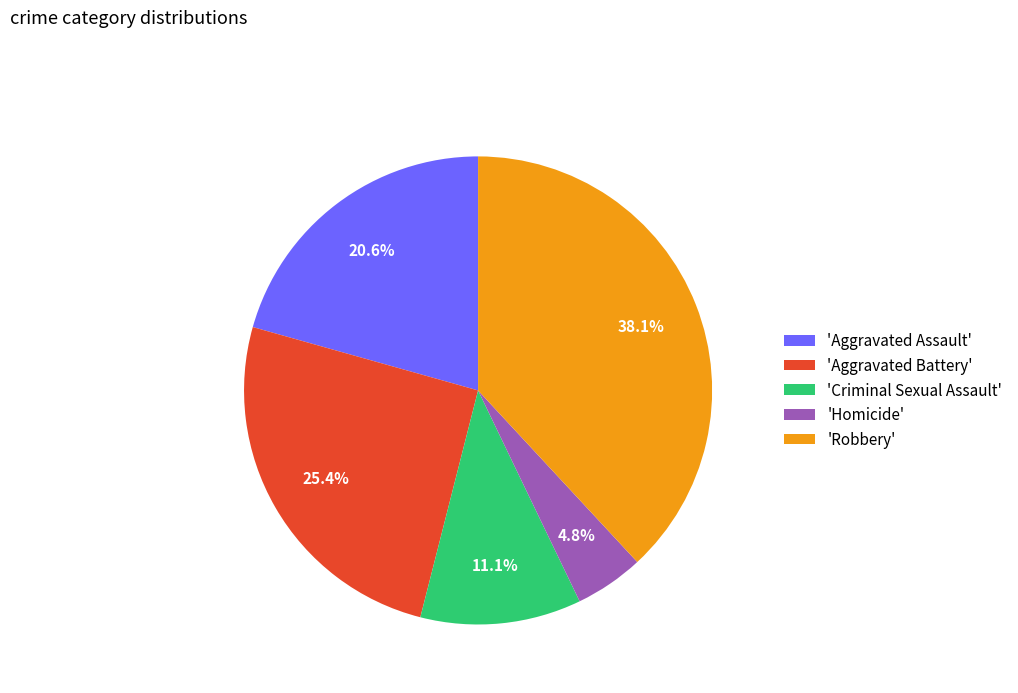

Combined, do 'Aggravated Assault' and 'Aggravated Battery' account for over 50%?

No